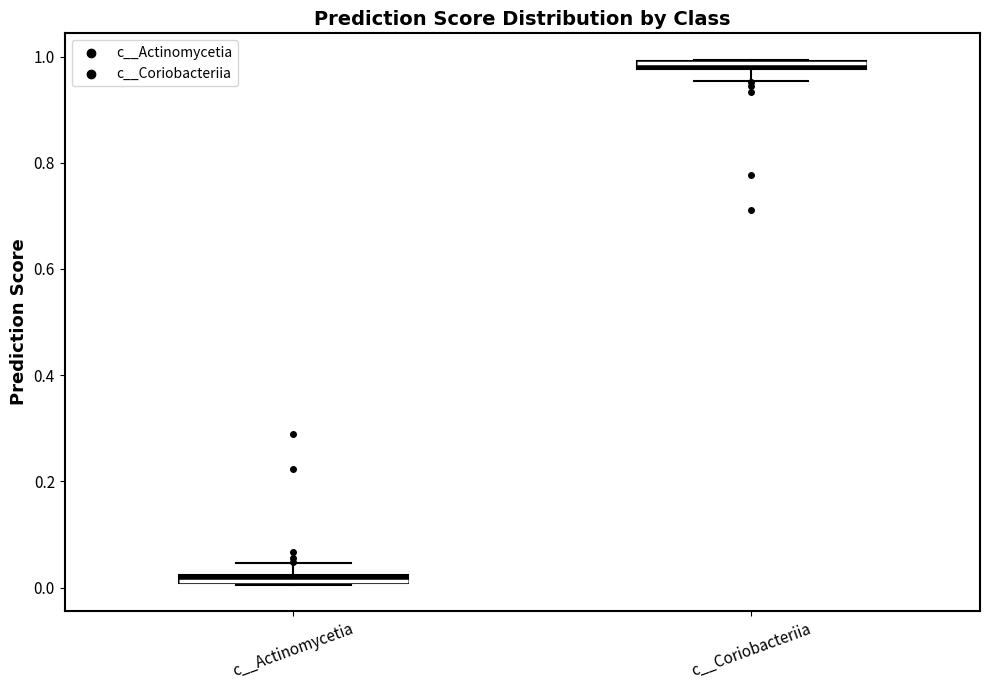

Where is the lower edge of the box for c__Coriobacteriia on the y-axis? The values are not printed on the chart, so give them approximately, as read against the axis.

0.98